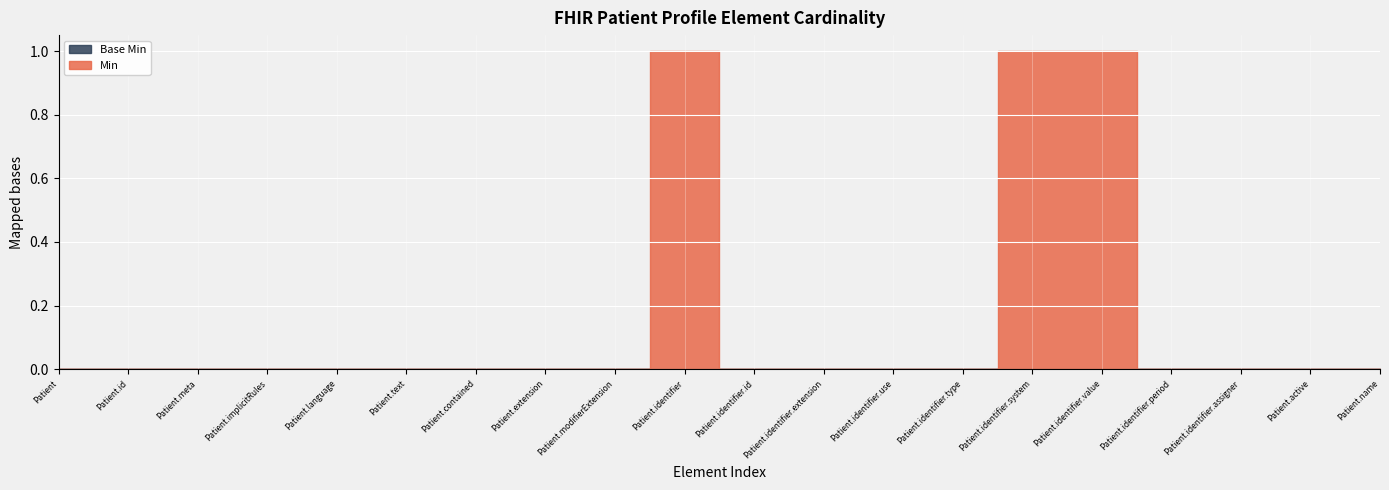

How many lines are shown in the chart?

2